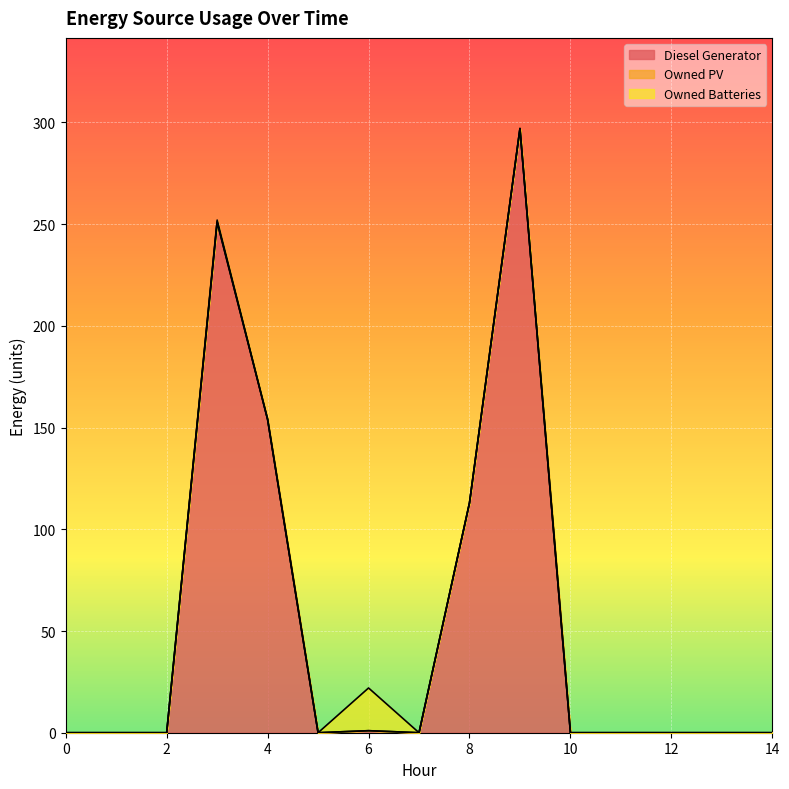

Reading left to right, what are all the values shown in this chart?

Diesel Generator: 0=0	1=0	2=0	3=251	4=154	5=0	6=1	7=0	8=113	9=297	10=0	11=0	12=0	13=0	14=0
Owned PV: 0=0	1=0	2=0	3=0	4=0	5=0	6=0	7=0	8=0	9=0	10=0	11=0	12=0	13=0	14=0
Owned Batteries: 0=0	1=0	2=0	3=1	4=0	5=0	6=21	7=0	8=0	9=0	10=0	11=0	12=0	13=0	14=0